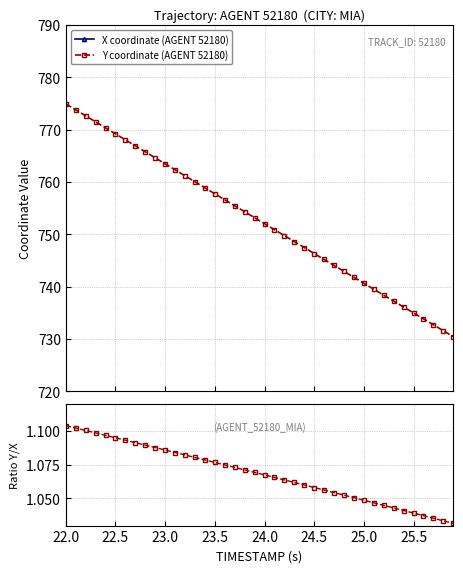

What is the difference between the maximum and minimum values in the Y coordinate (AGENT 52180) series?

44.5